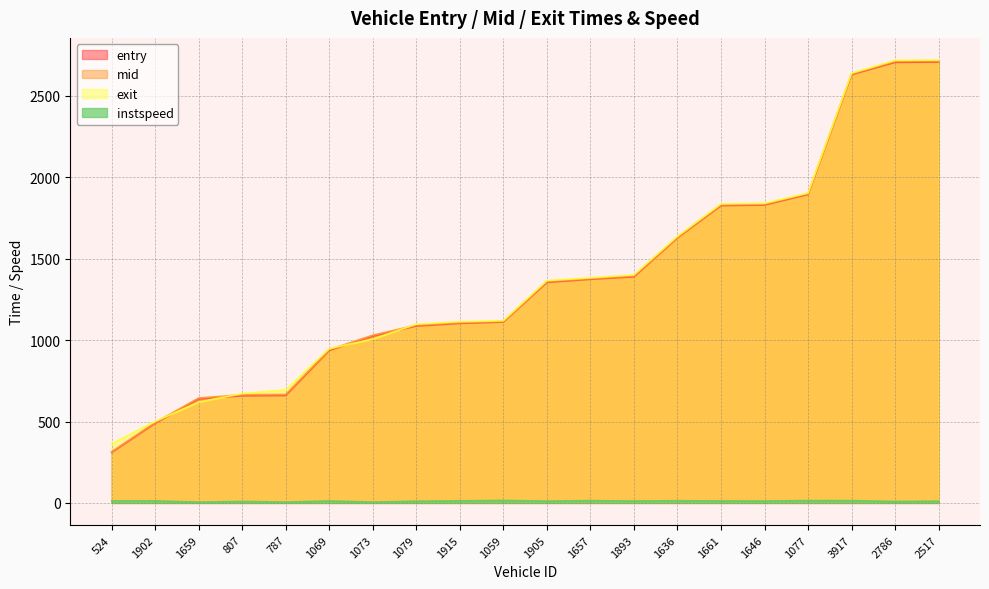

What is the difference between the highest and lowest values at 2786?

2709.2